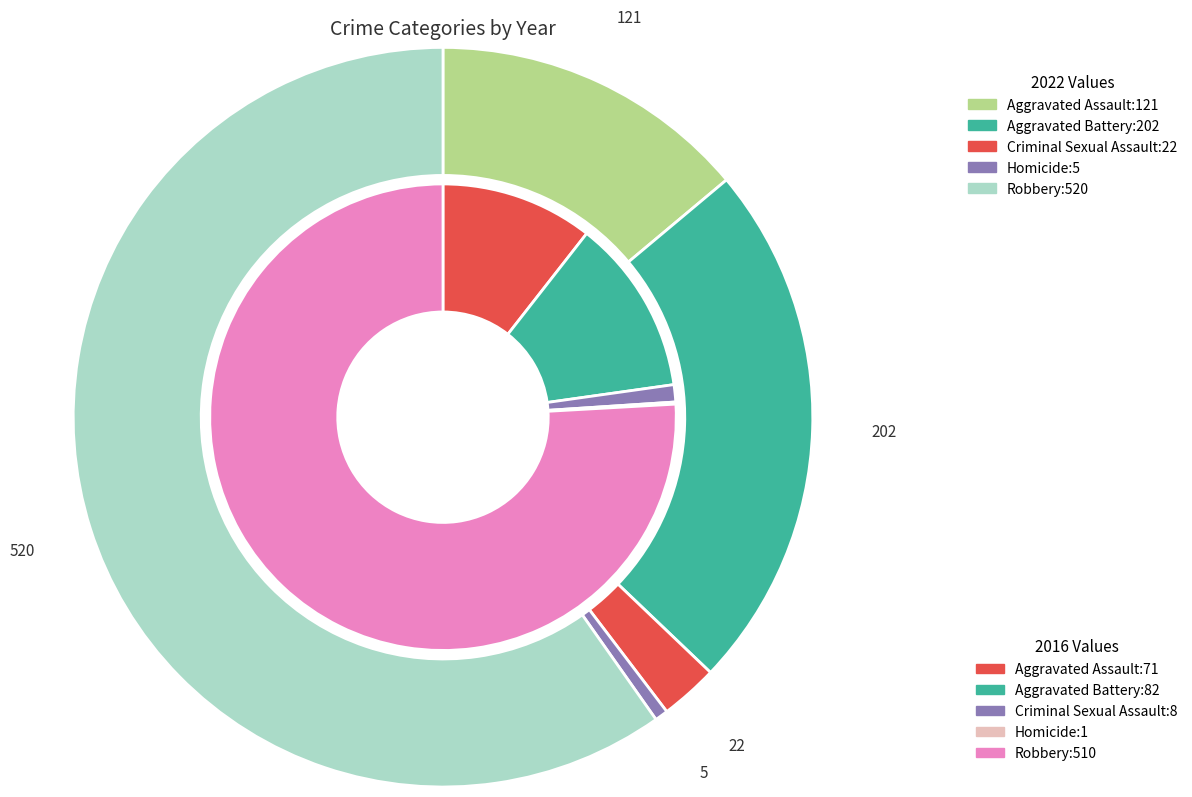

Combined, do values_2016 and 3 account for over 50%?

No